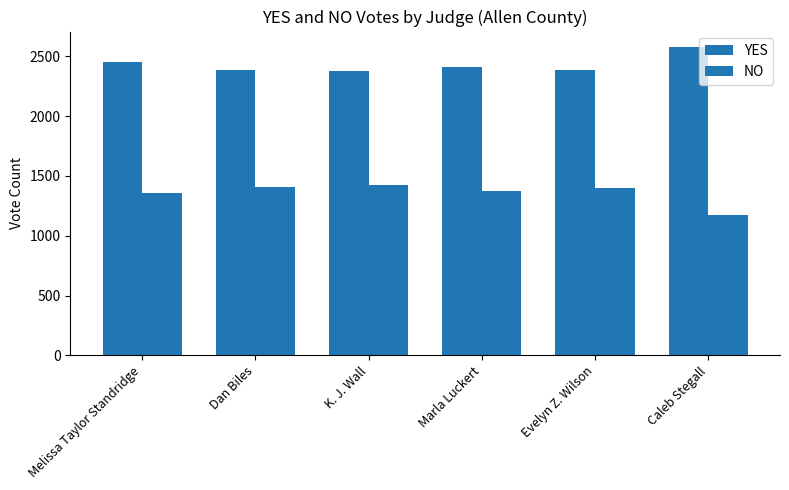

What is the label of the 1st bar from the left?

Melissa Taylor Standridge